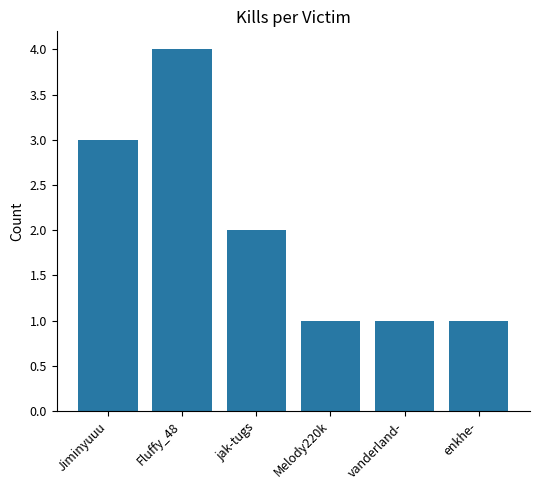

What is the minimum value shown in the chart?

1